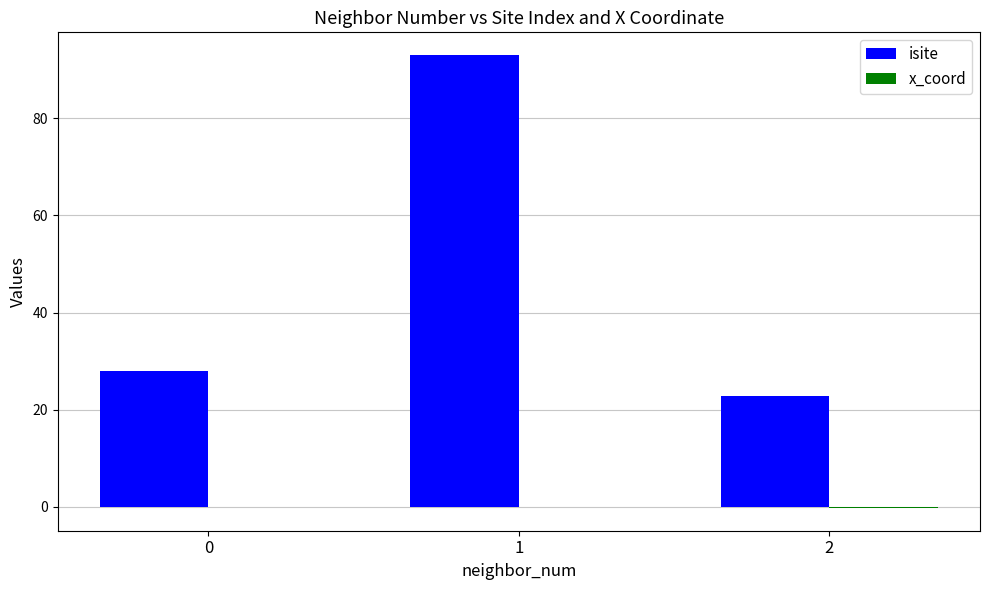

Which series has the largest total across all categories?

isite